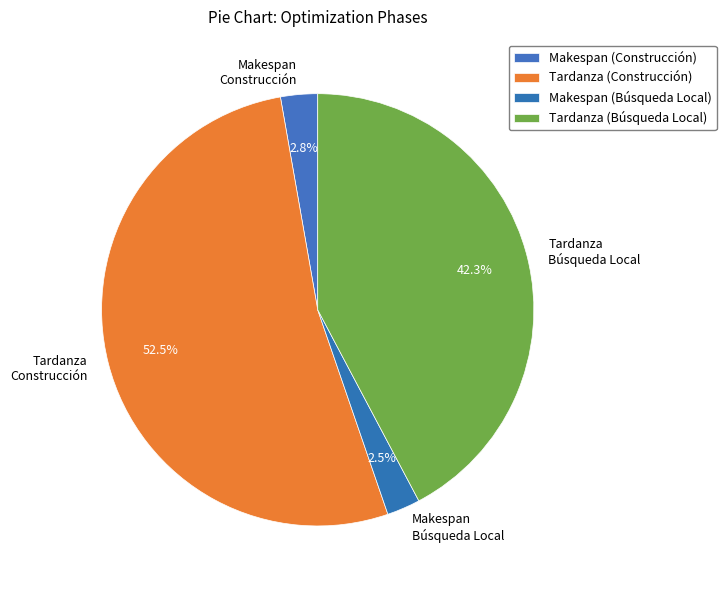

Is there a majority slice in this chart?

Yes